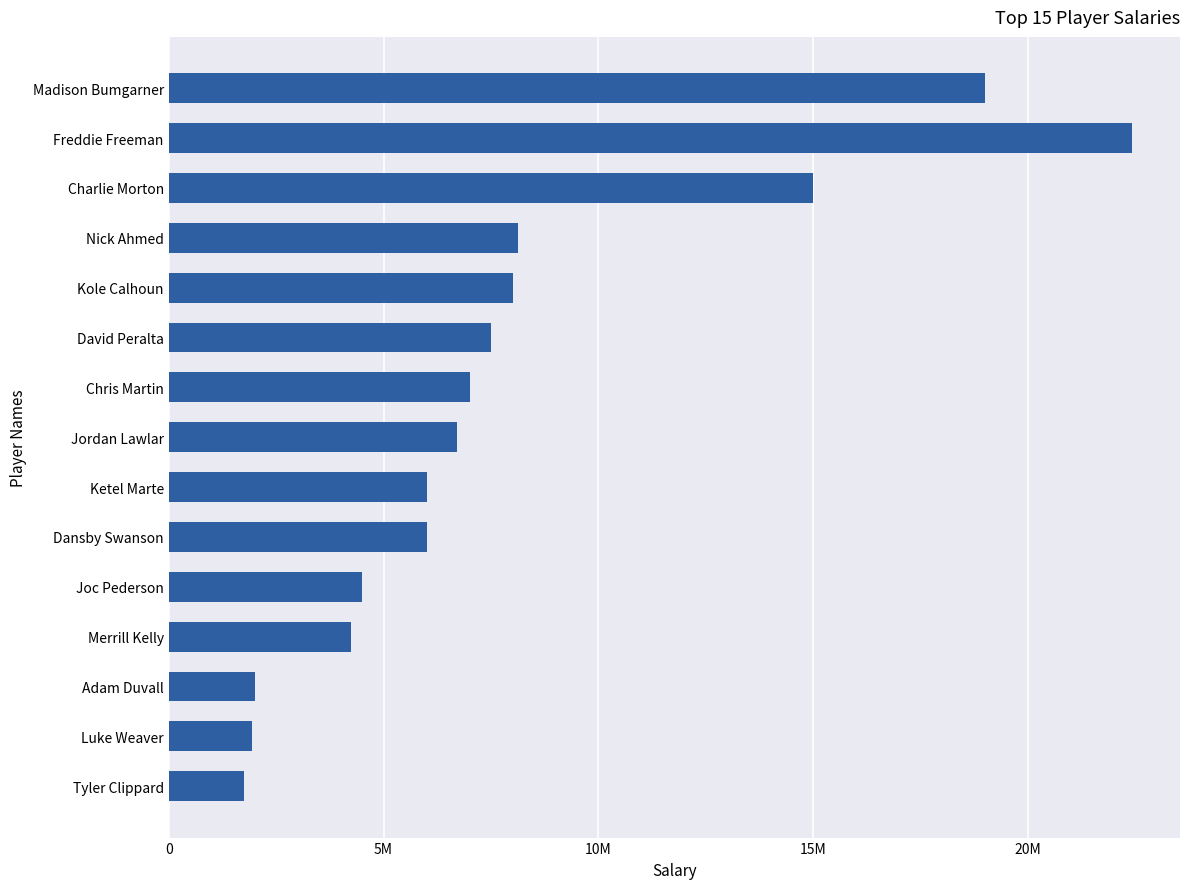

Does the chart contain any negative values?

No